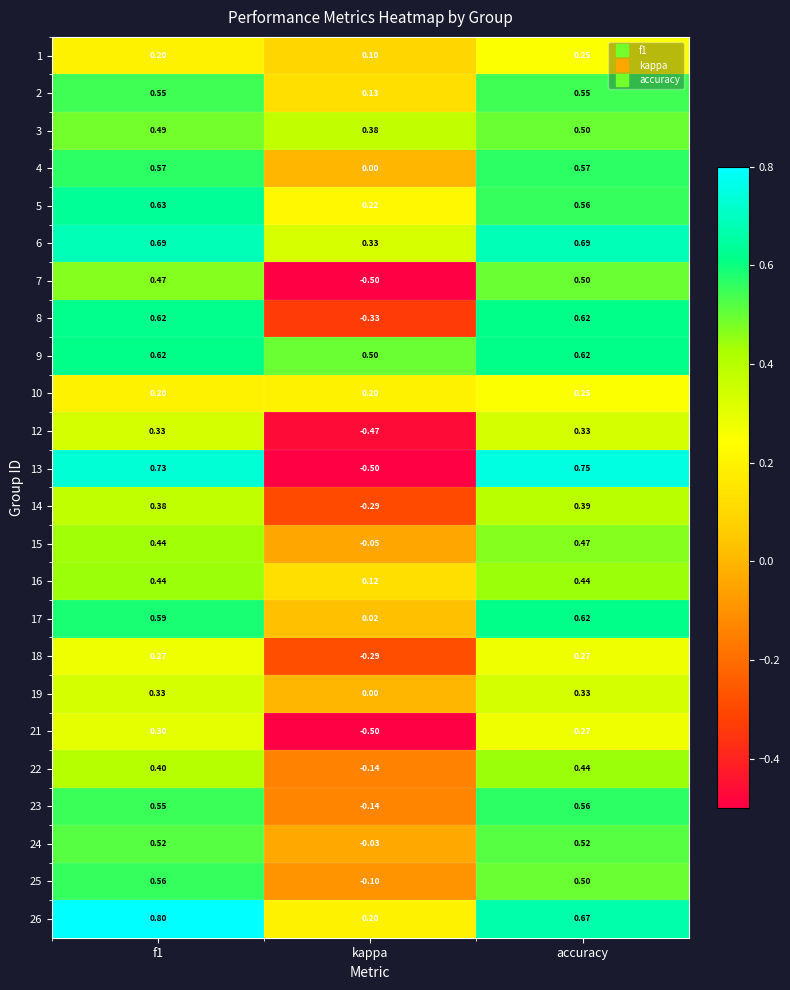

At which label is 22 closest to 0?

kappa